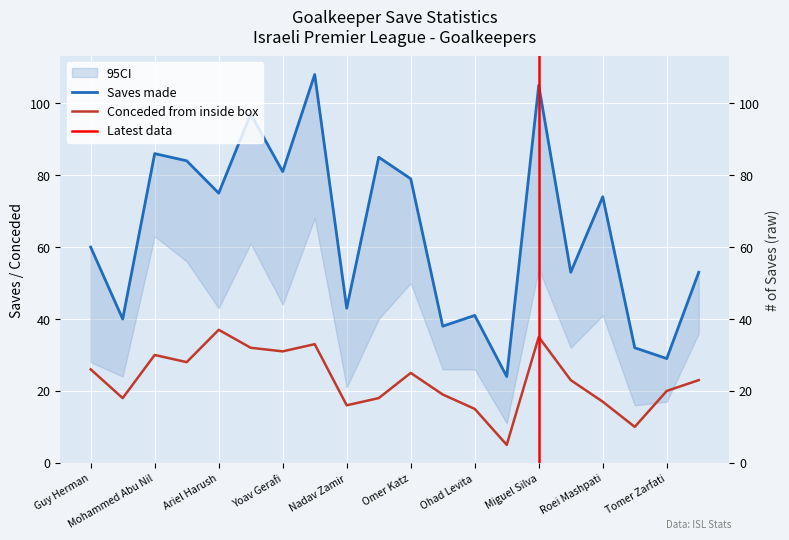

At which label does Saves made first exceed 74?

Mohammed Abu Nil